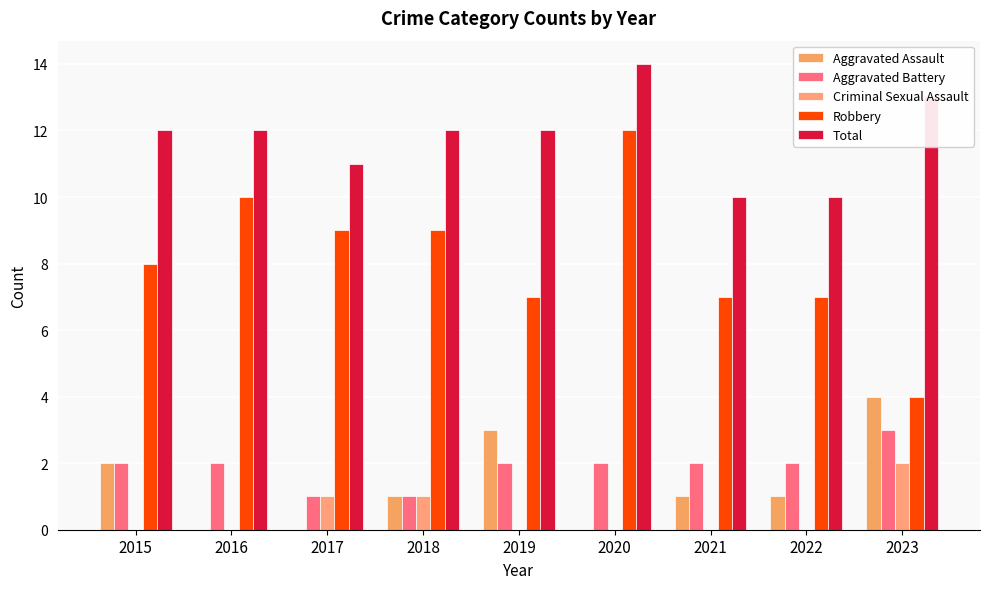

What is the sum of the Aggravated Assault values at 2019 and 2021?

4